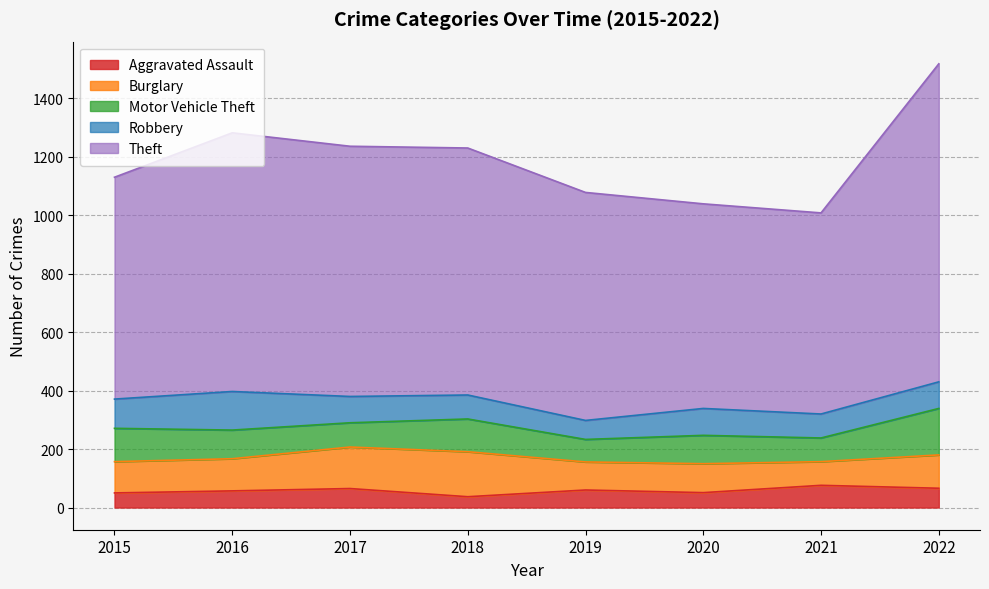

True or false: Burglary has a value of 84 at 2018.

False